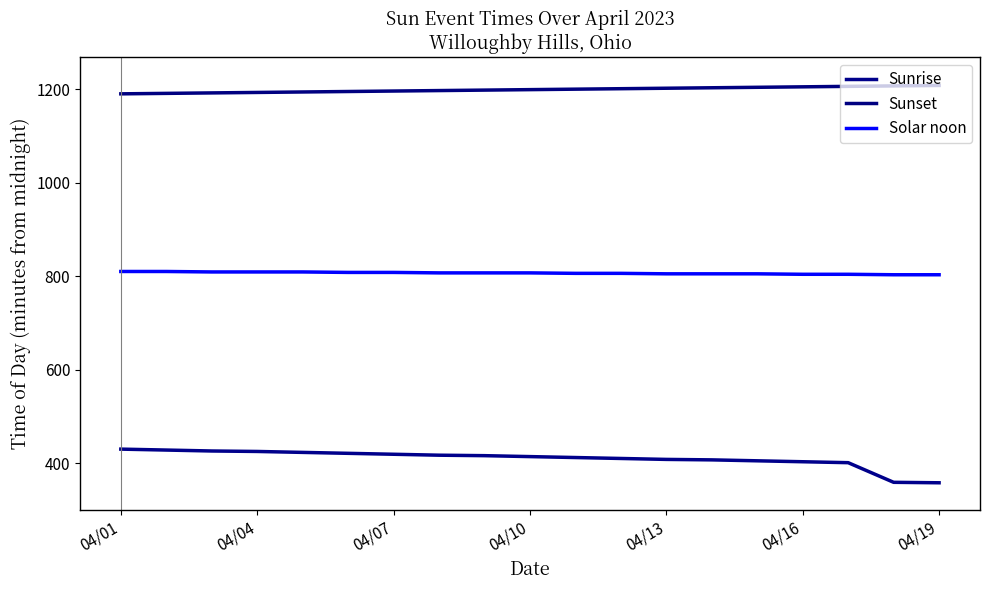

At which category is the sum across all series the highest?

04/01